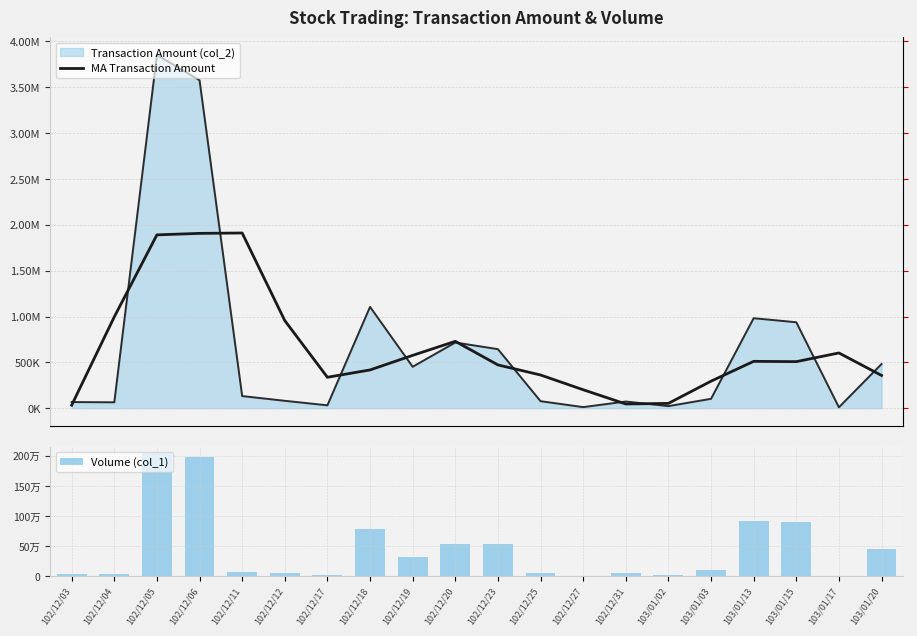

Is the value of Volume (col_1) at 102/12/11 greater than the value of MA Transaction Amount at 102/12/19?

No